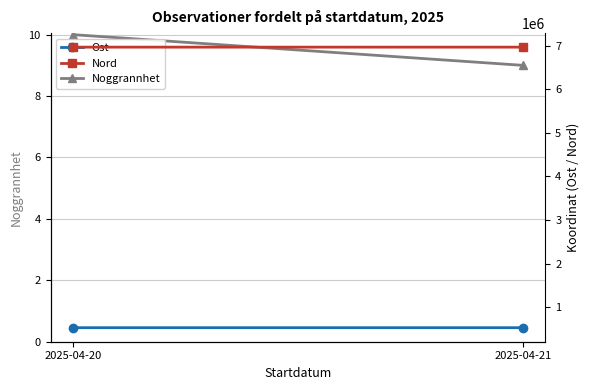

Which series has the largest total across all categories?

Nord